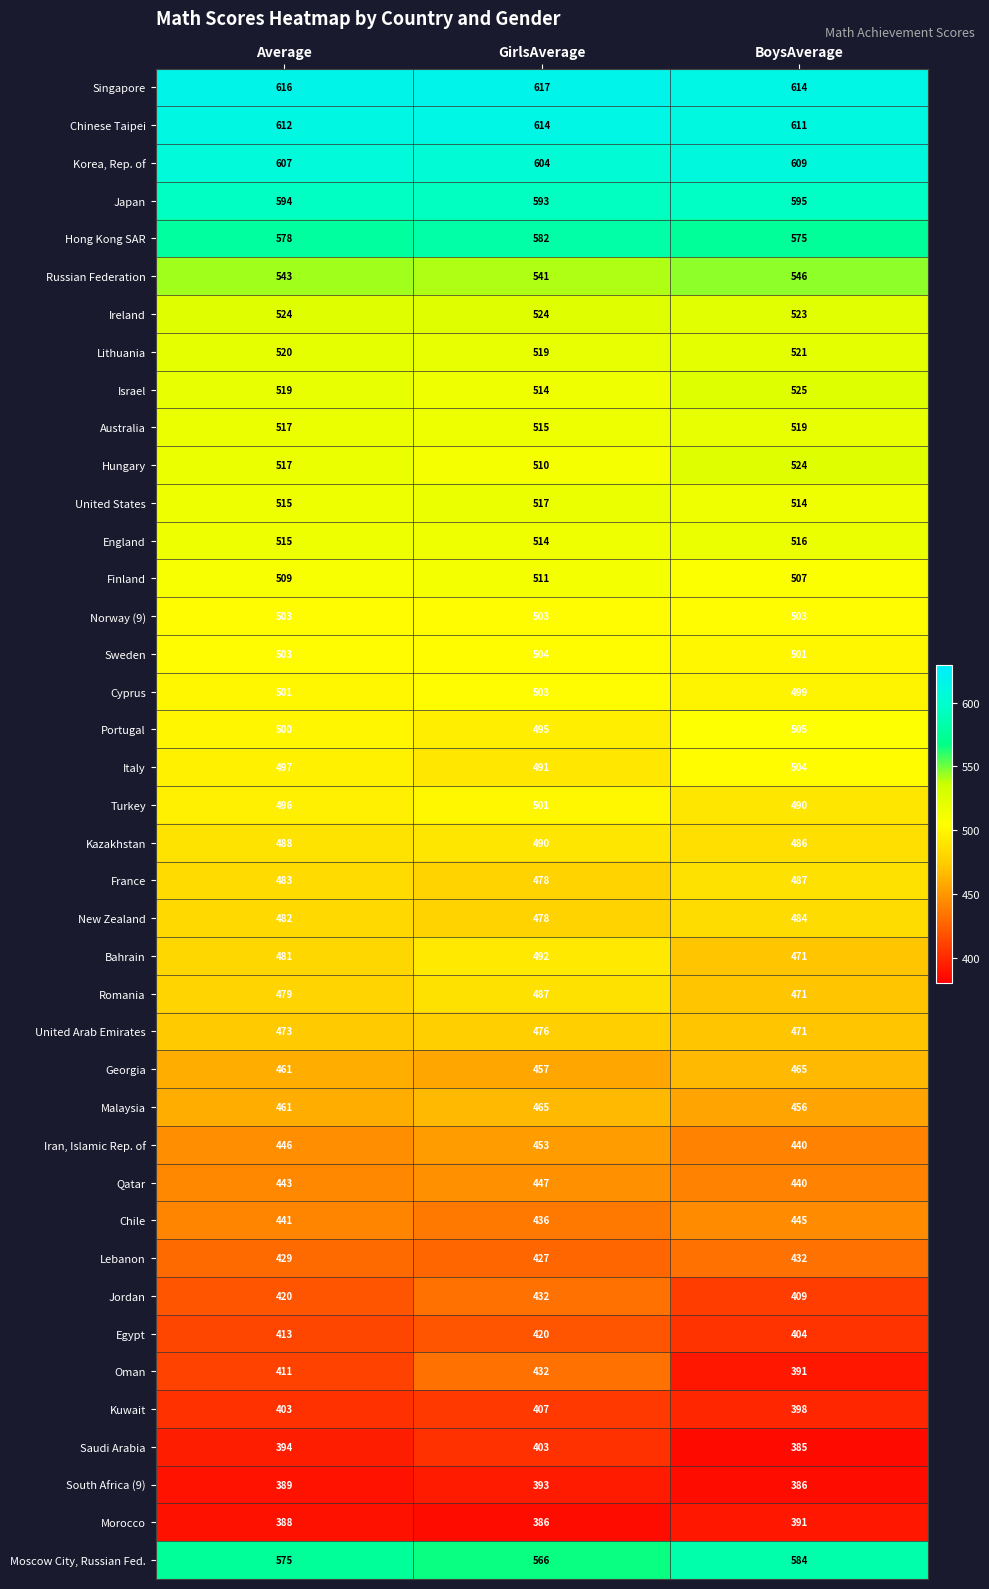

Between GirlsAverage and BoysAverage, which series saw the biggest shift?

Oman